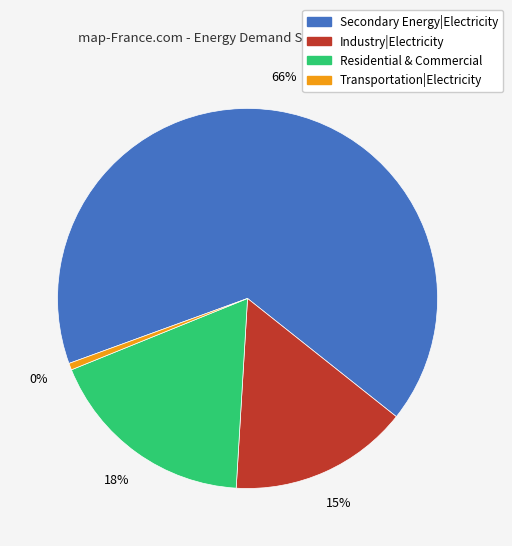

Is it true that Secondary Energy|Electricity is 74% of the pie?

False